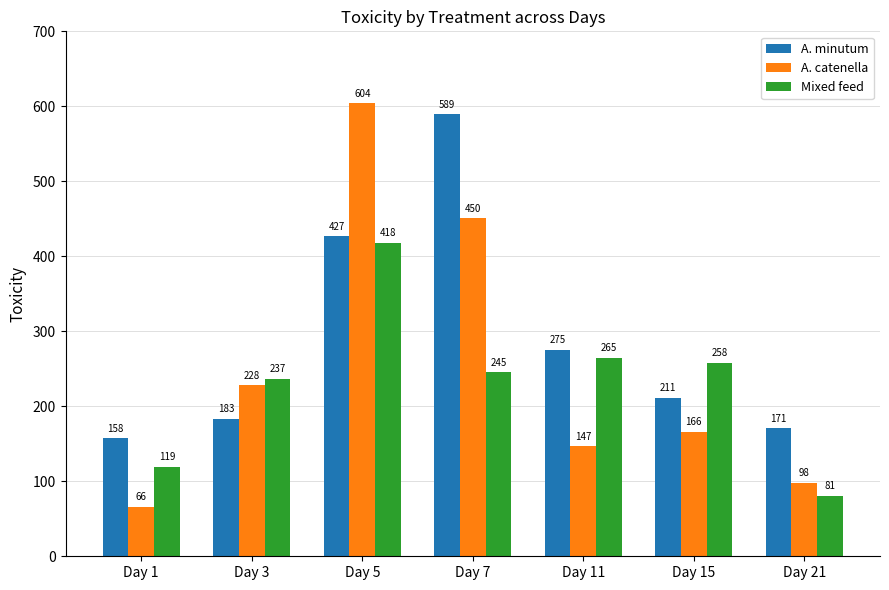

What is the approximate value of A. minutum at Day 1?

157.7